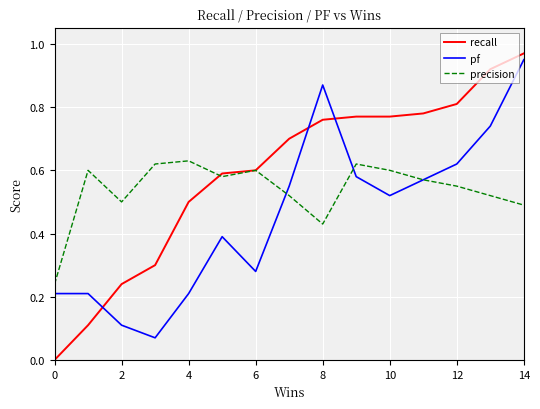

Which series has the largest total across all categories?

recall